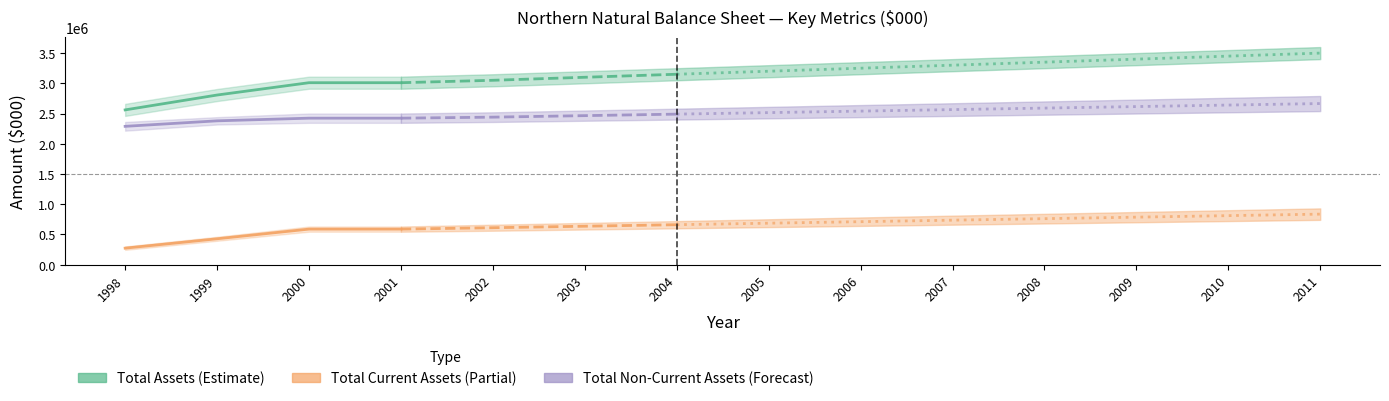

At which label is Total Assets closest to 3030000?

2000